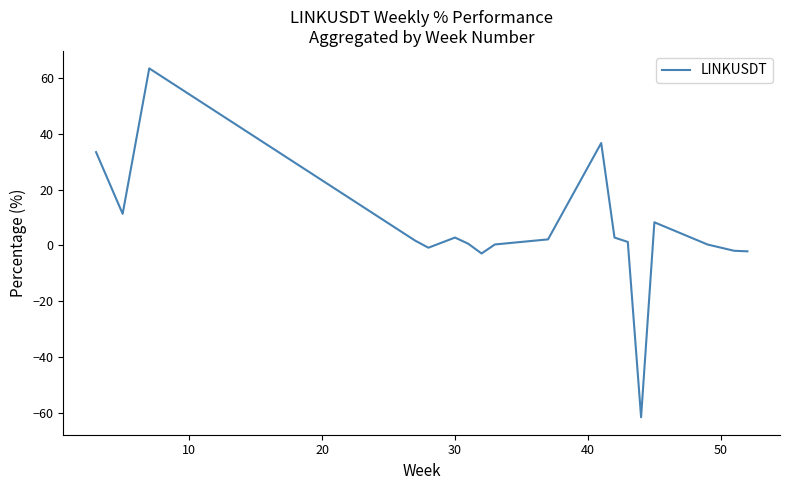

What is the difference between the second highest and second lowest values?

39.5